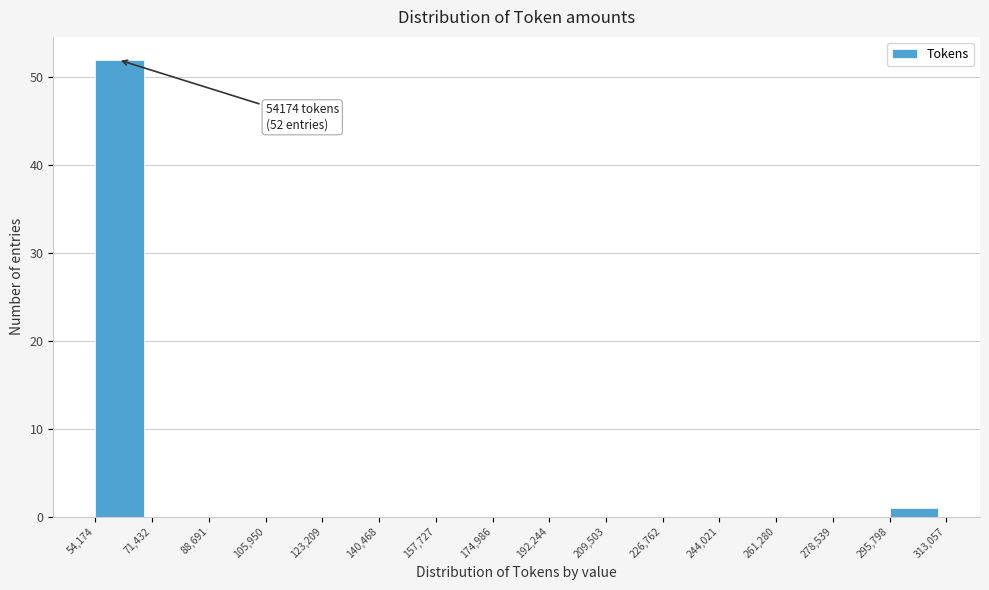

Over which range of the x-axis is the bar tallest?

54,174 to 71,432